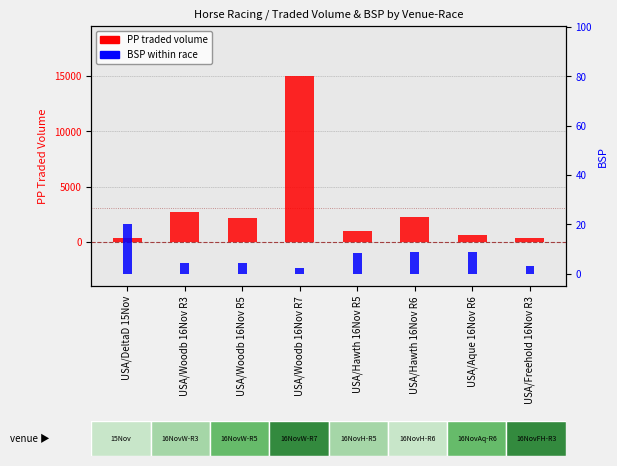

What is the difference between the maximum and minimum values in the BSP series?

17.8